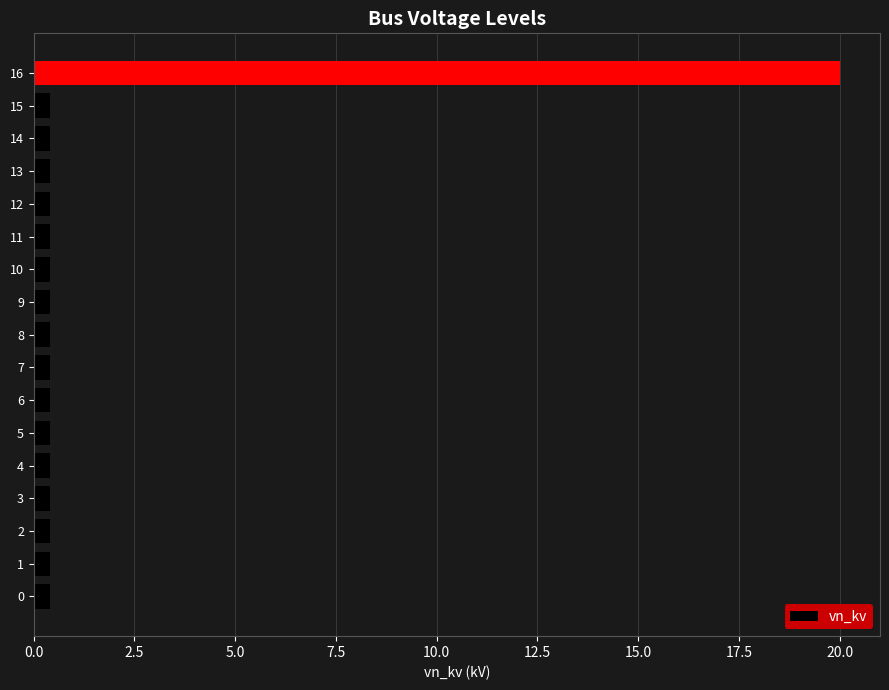

What is the greatest value displayed?

20.0